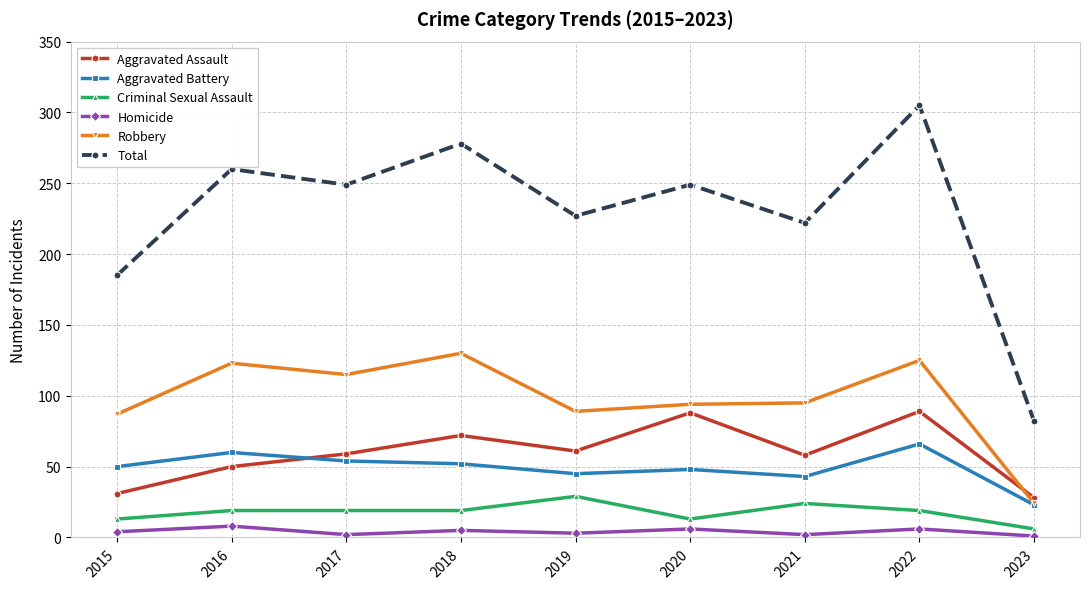

What is the approximate value of Total at 2019?

227